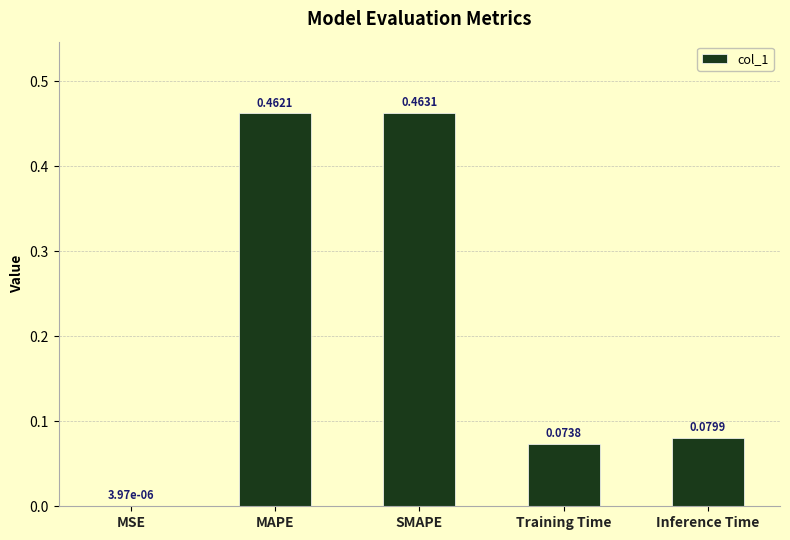

What is the change in value from MSE to SMAPE?

+0.5